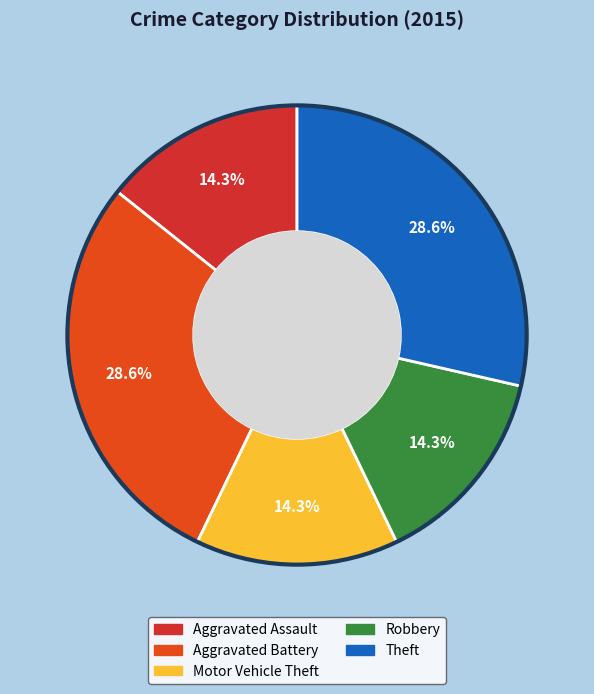

True or false: Motor Vehicle Theft accounts for 14% of the total.

True